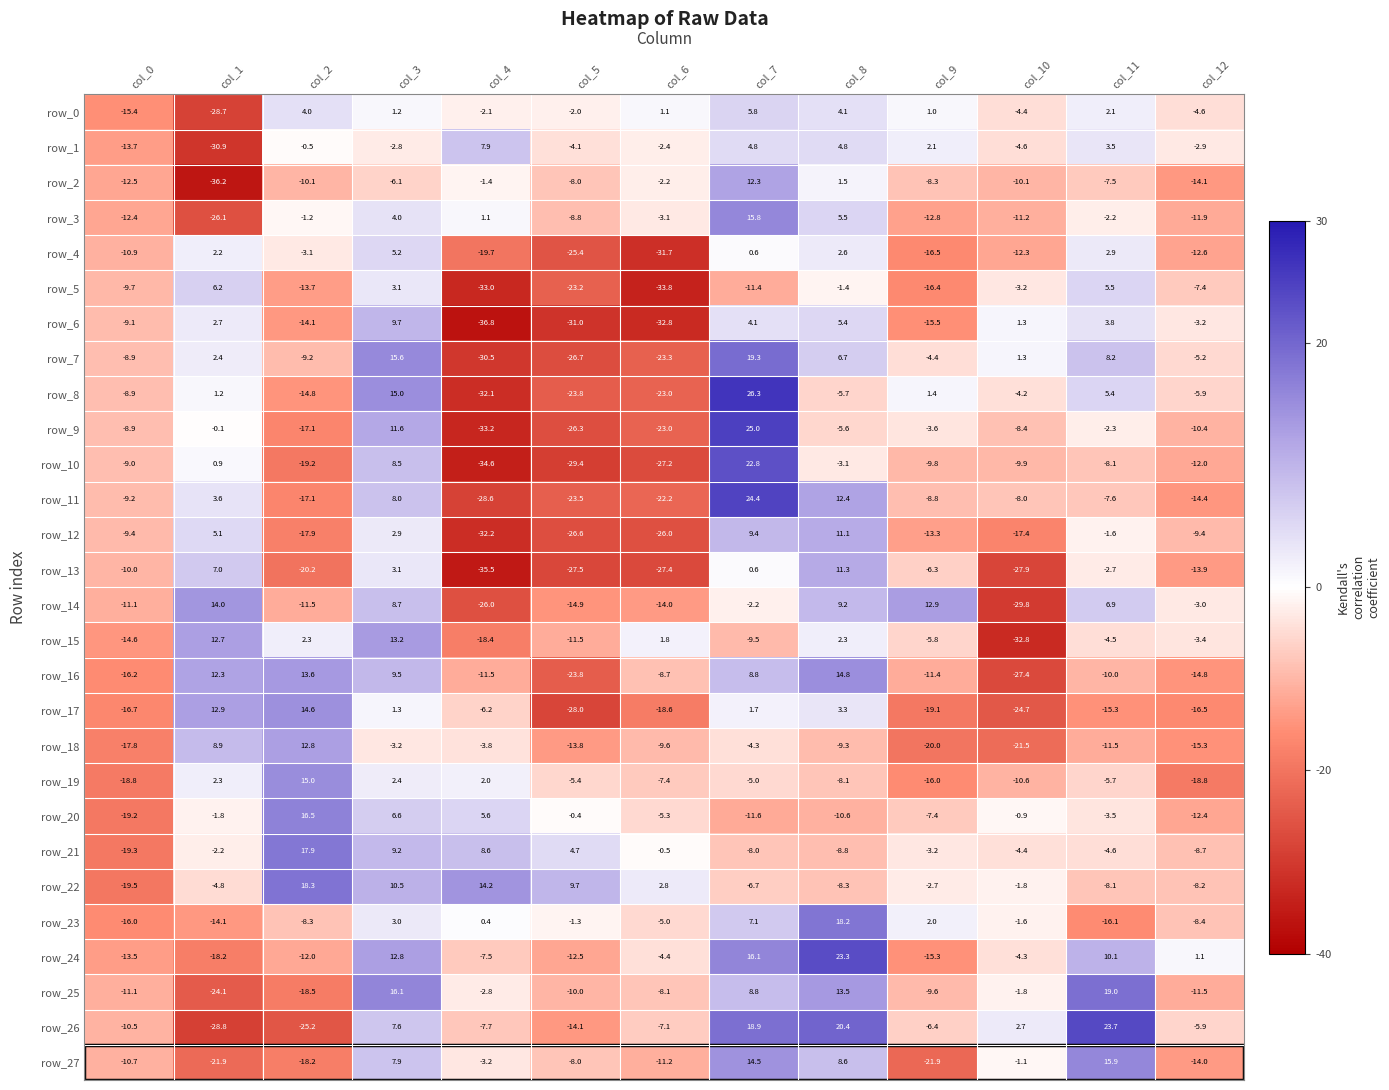

How many values in the row_26 series exceed -6?

6